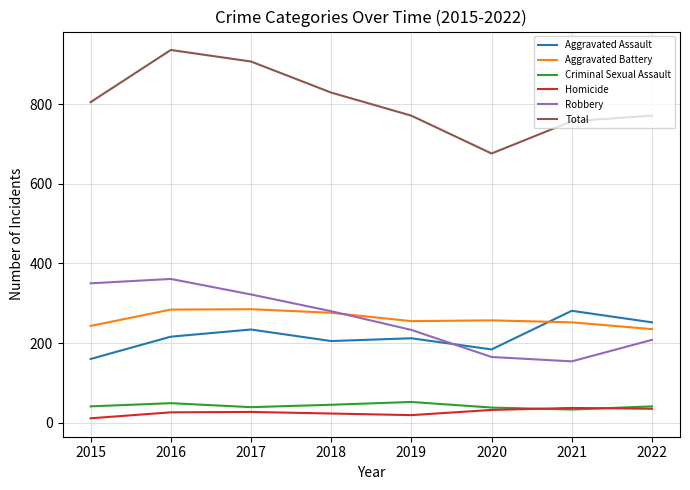

Is the value of Robbery at 2015 greater than the value of Homicide at 2019?

Yes